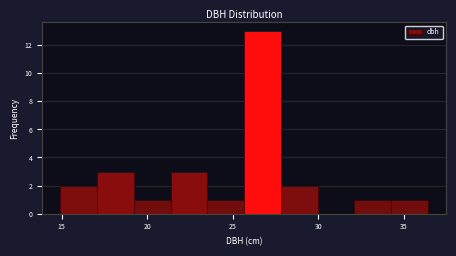

How tall is the bar that spans 15.0 to 17.0 on the x-axis? Neither the bar edges nor the heights are printed on the chart, so give them approximately, as read against the axes.

2